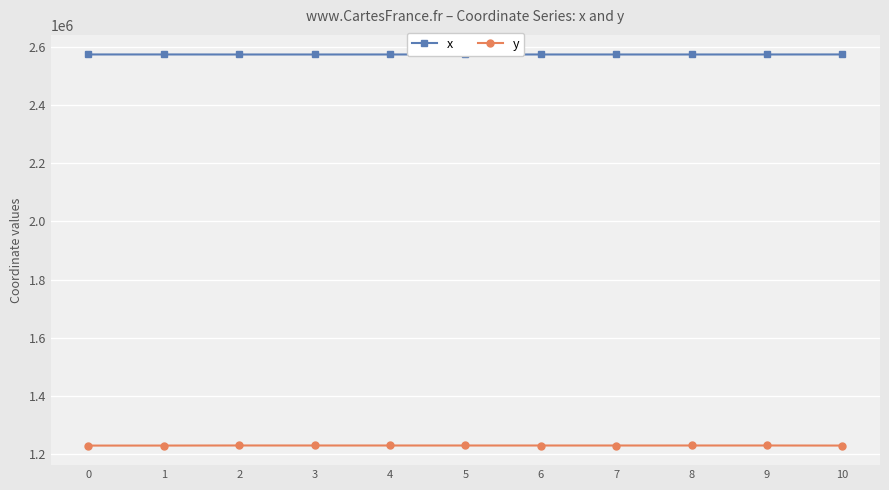

The value of y at 8 is 1229968.5. True or false?

True